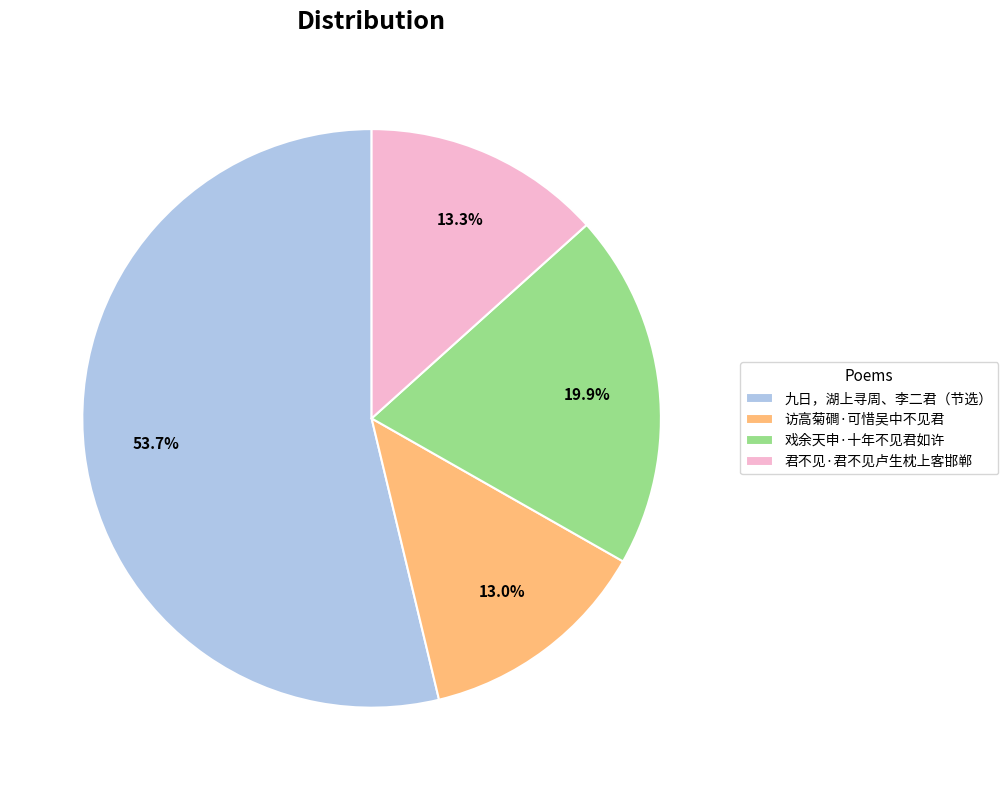

Is the sum of 戏余天申·十年不见君如许 and 访高菊磵·可惜吴中不见君 greater than half?

No